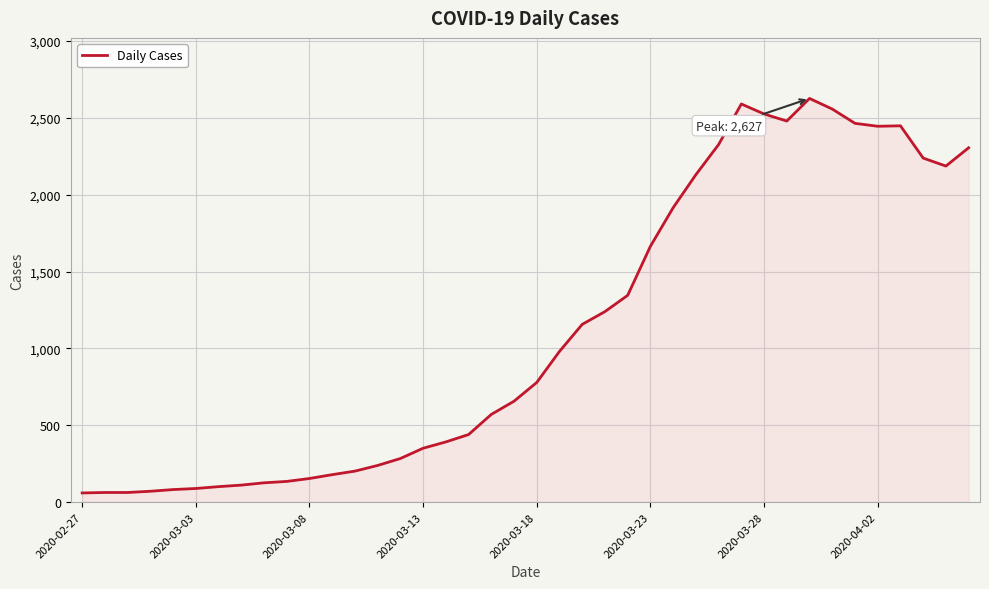

What is the greatest value displayed?

2627